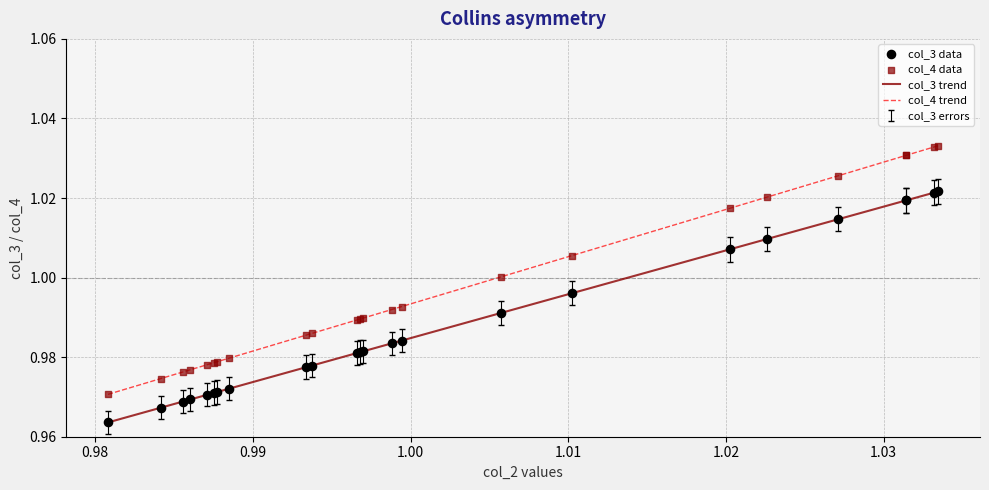

Which series has the widest spread of values?

col_4 trend